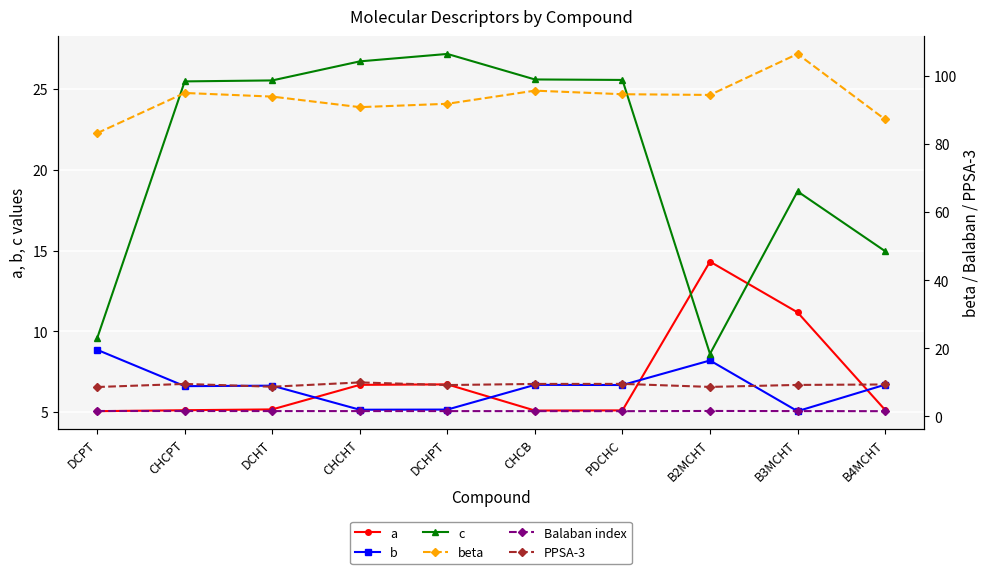

Rank the categories by PPSA-3 value from lowest to highest.

DCPT, B2MCHT, DCHT, DCHPT, B3MCHT, B4MCHT, CHCB, CHCPT, PDCHC, CHCHT